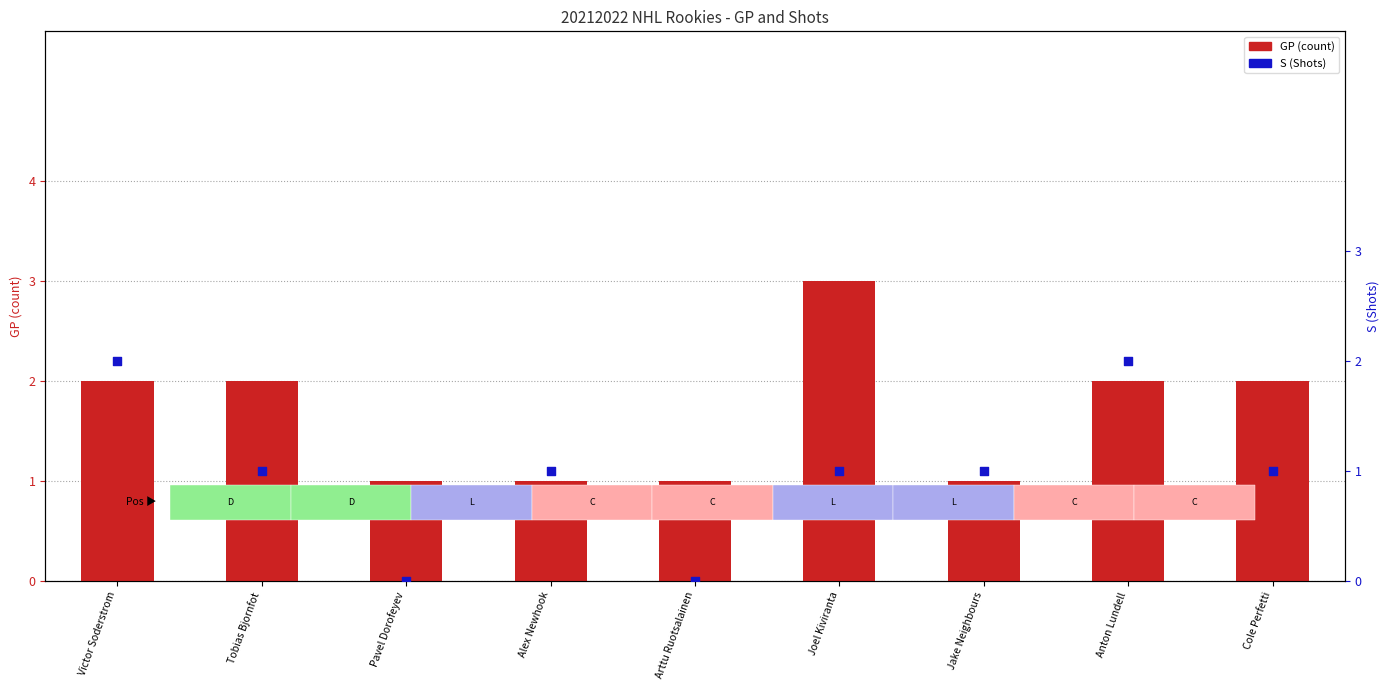

Which series reaches the maximum Y coordinate?

GP (Games Played)